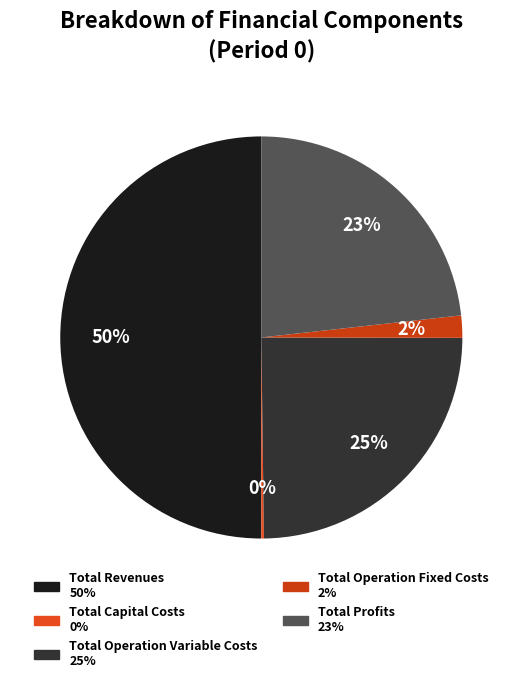

What percentage is NOT represented by Total Operation Fixed Costs?

98.2%